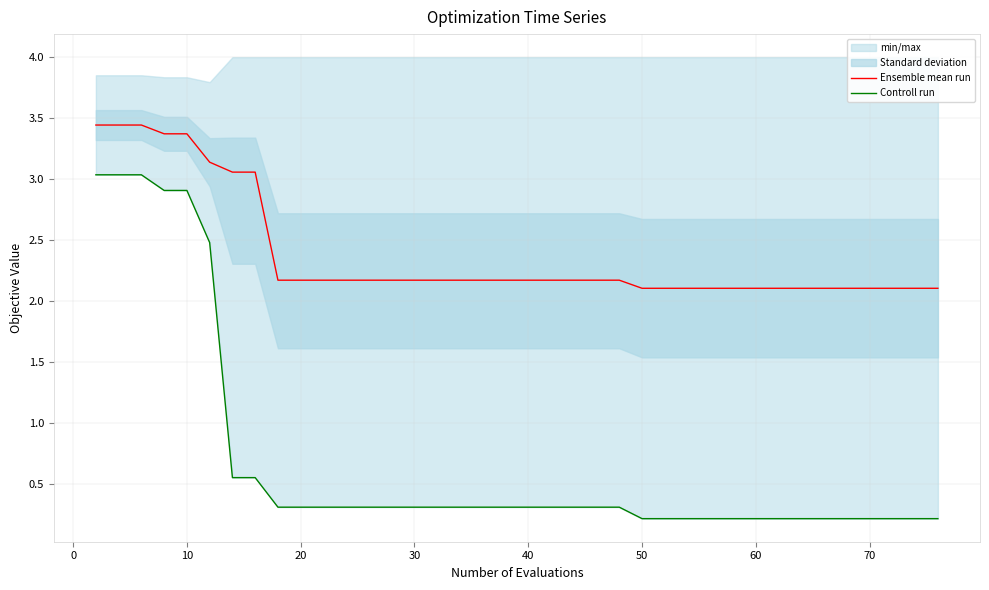

True or false: Controll run and Ensemble mean run intersect in this chart.

False